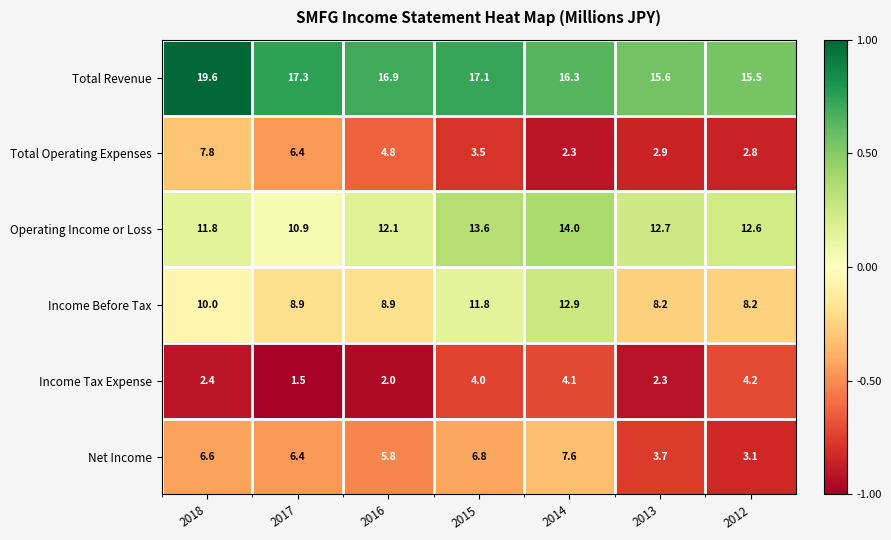

Rank the categories by Total Operating Expenses value from highest to lowest.

2018, 2017, 2016, 2015, 2013, 2012, 2014